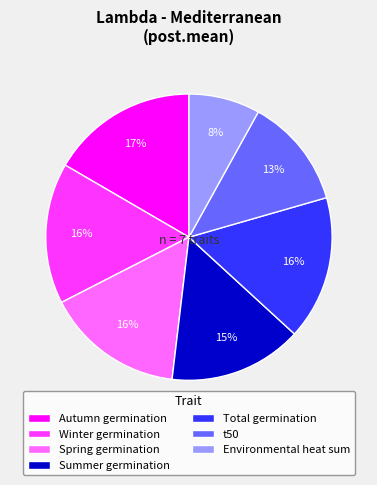

Between Winter germination and Autumn germination, which is larger?

Autumn germination